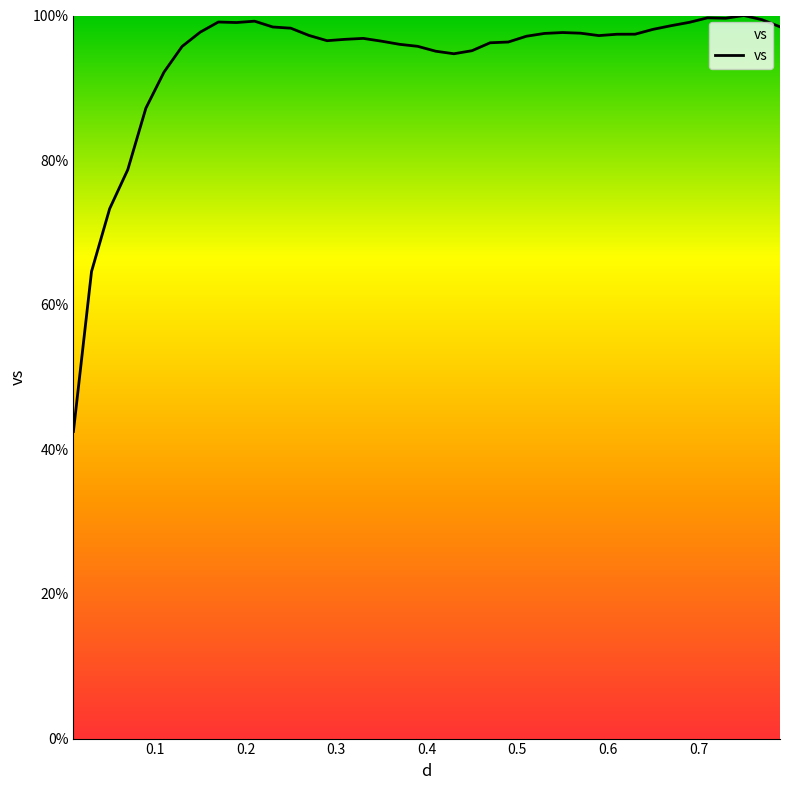

What is the maximum value shown in the chart?

100.0